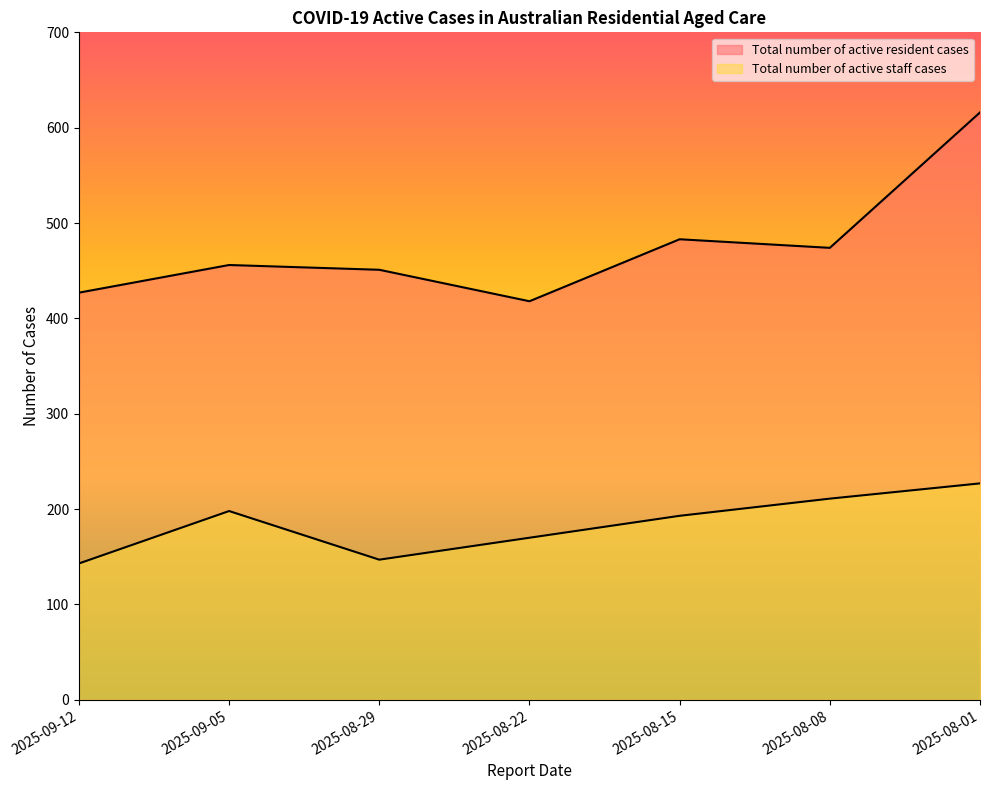

List the labels in order of Total number of active staff cases value, smallest first.

2025-09-12, 2025-08-29, 2025-08-22, 2025-08-15, 2025-09-05, 2025-08-08, 2025-08-01